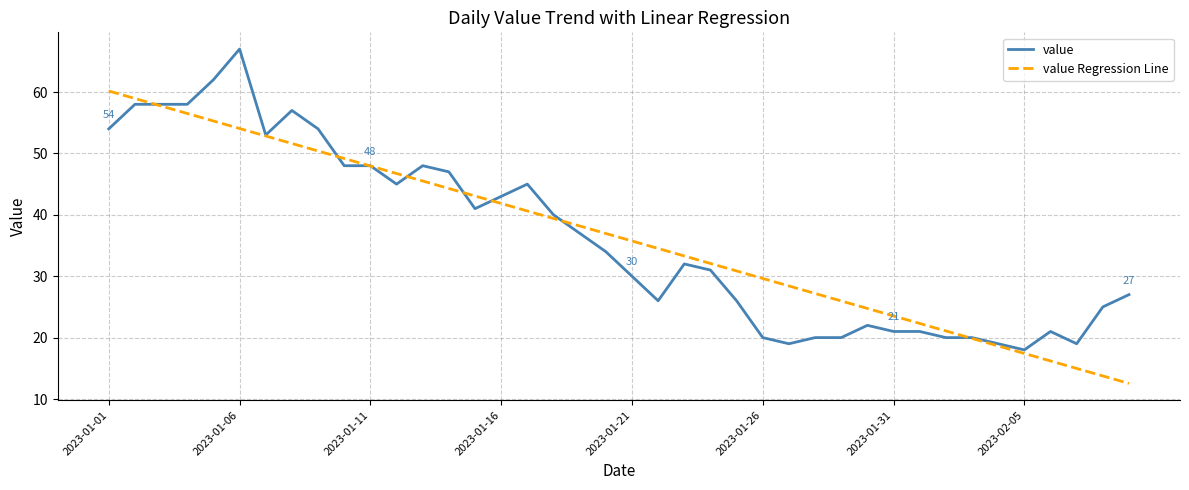

Rank the series by their maximum value, from lowest to highest.

value Regression Line, value